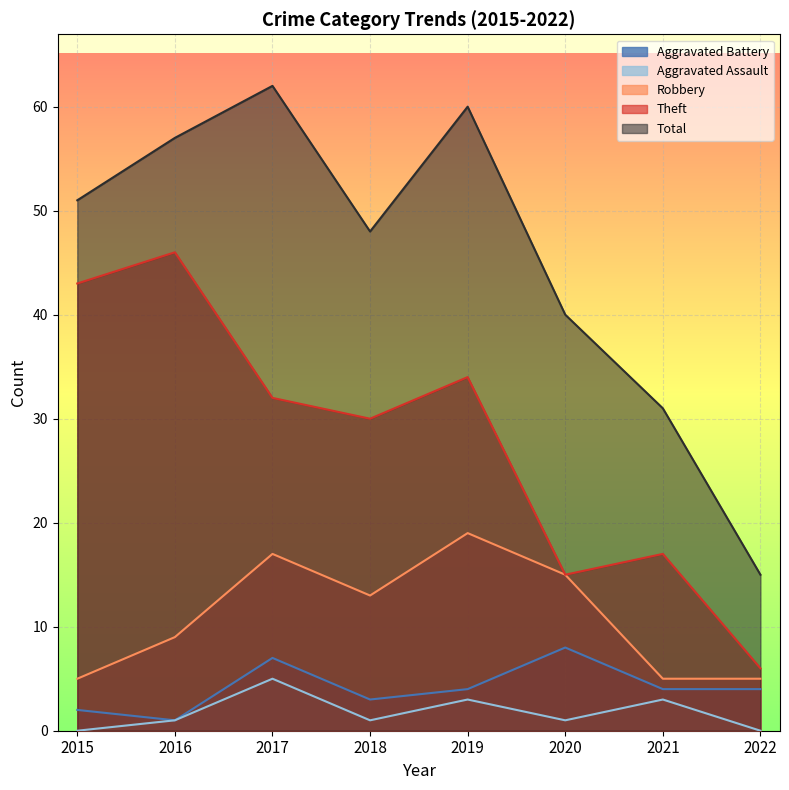

Count the Aggravated Battery values in the range 3 to 7.

5